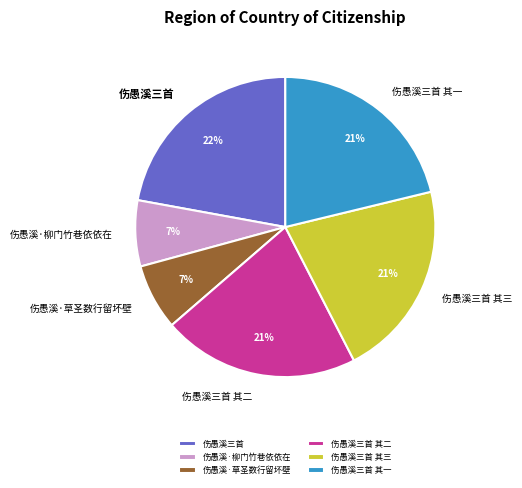

True or false: 伤愚溪三首 其三 accounts for 7% of the total.

False